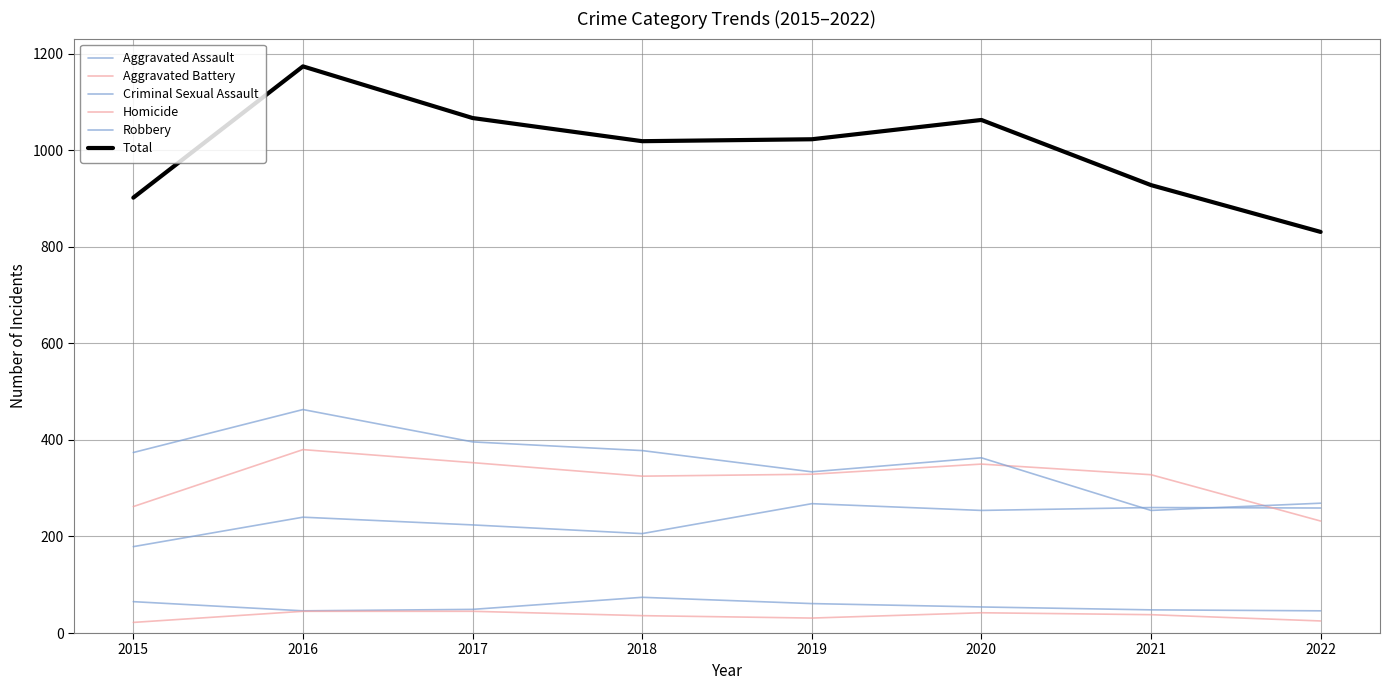

Does the chart display data point markers on the line(s)?

No